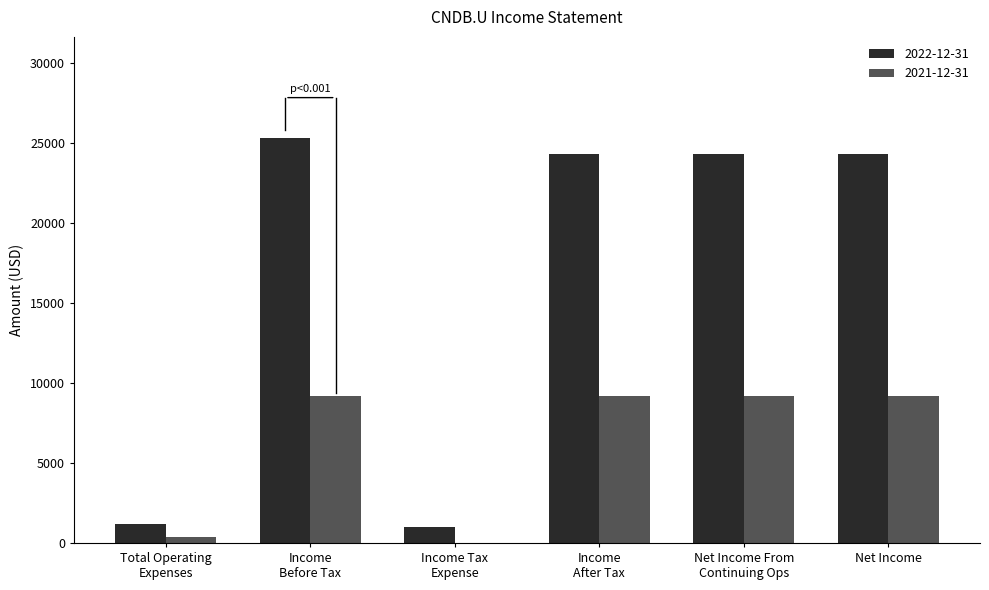

Does the chart contain stacked bars?

No